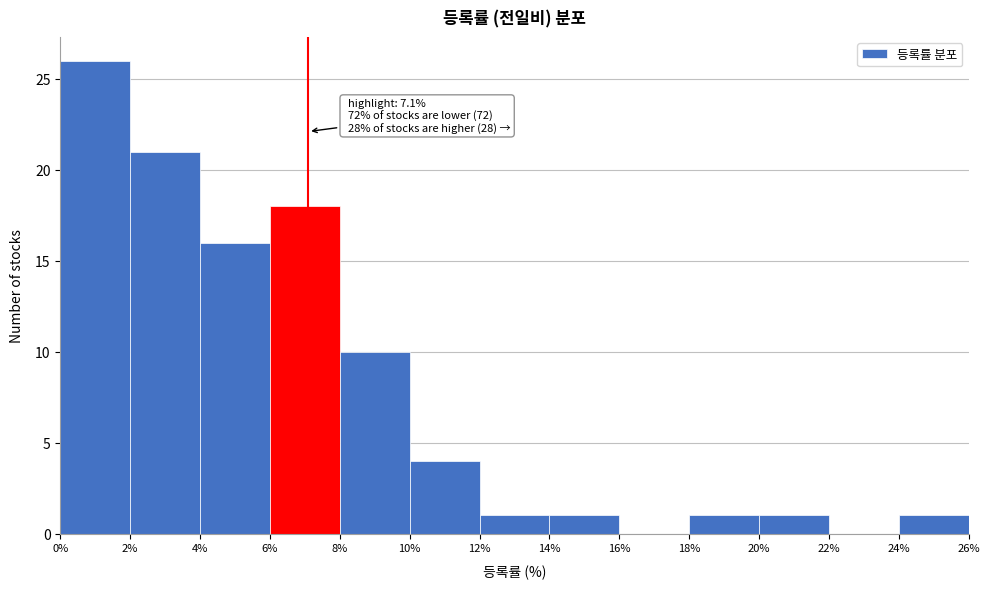

Which range on the x-axis has the tallest bar?

0% to 2%